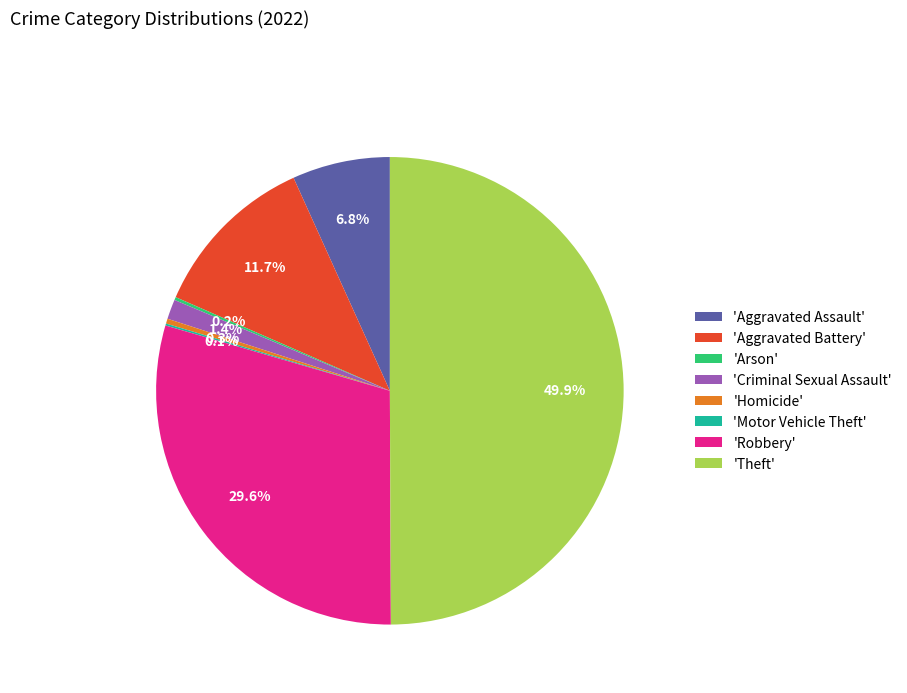

Which category has the biggest portion of the pie?

'Theft'